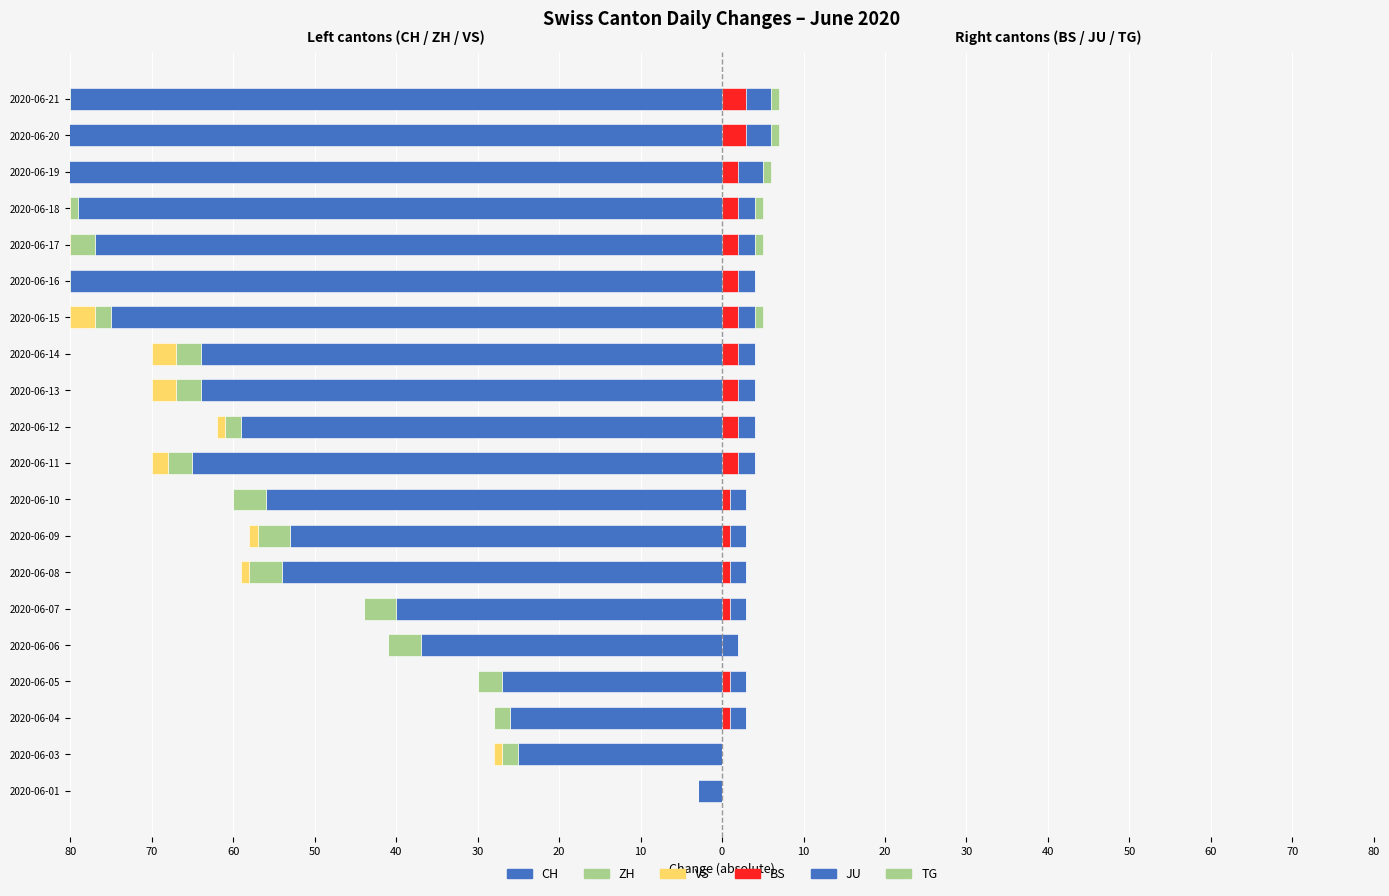

Between 2020-06-07 and 2020-06-21, which series saw the biggest shift?

CH